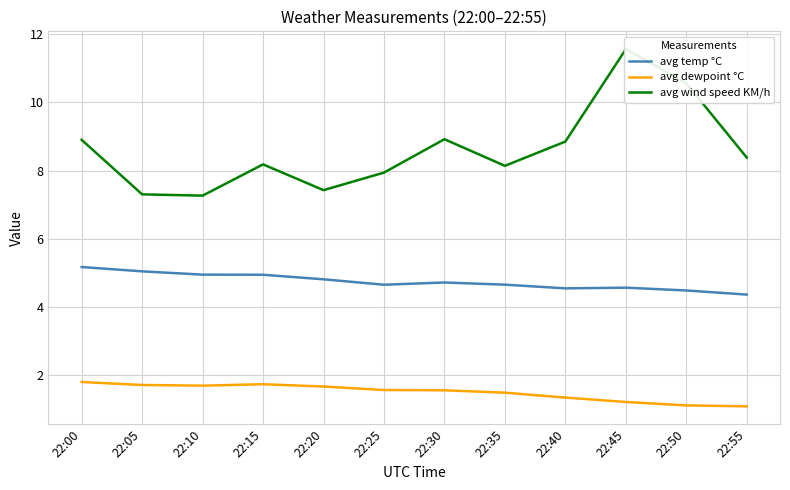

List the series in order of their overall mean, lowest first.

avg dewpoint °C, avg temp °C, avg wind speed KM/h